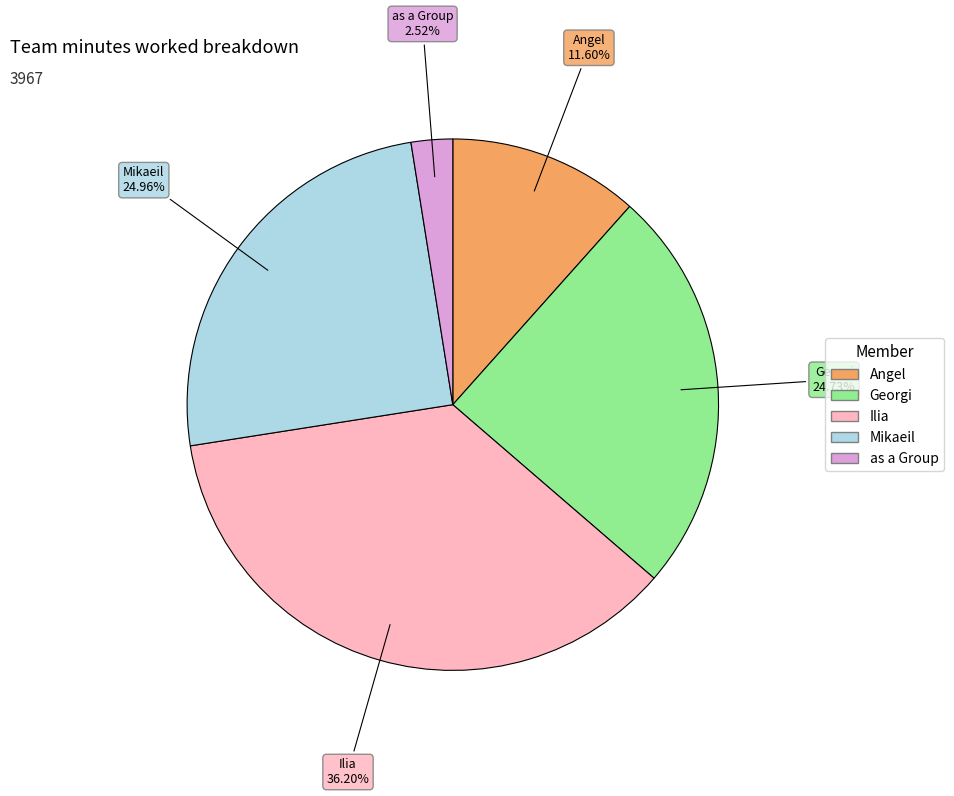

To the nearest percent, what portion does Ilia represent?

36%